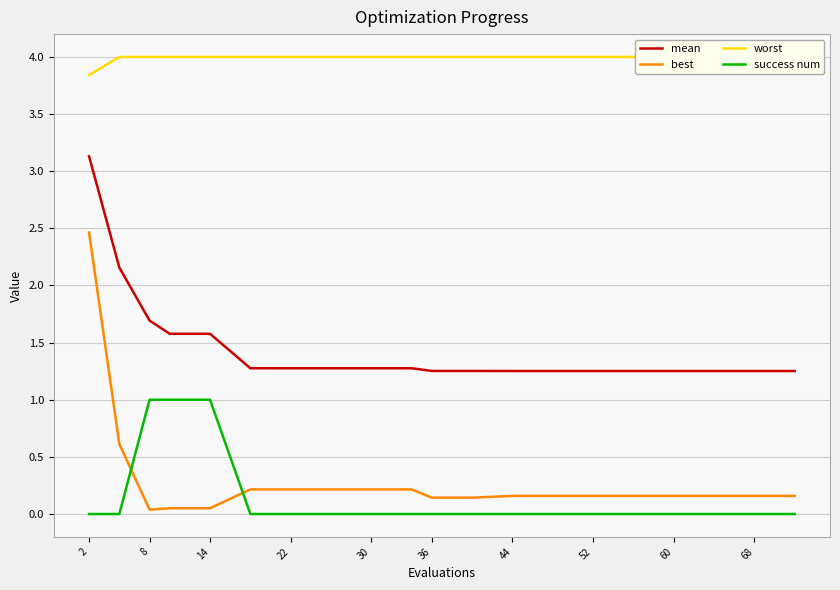

The success num series shows 0.6 at 22. True or false?

False